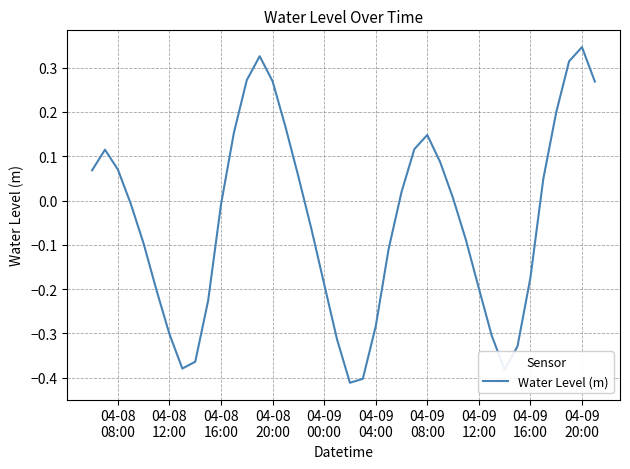

What is the difference between the maximum and minimum values?

0.8